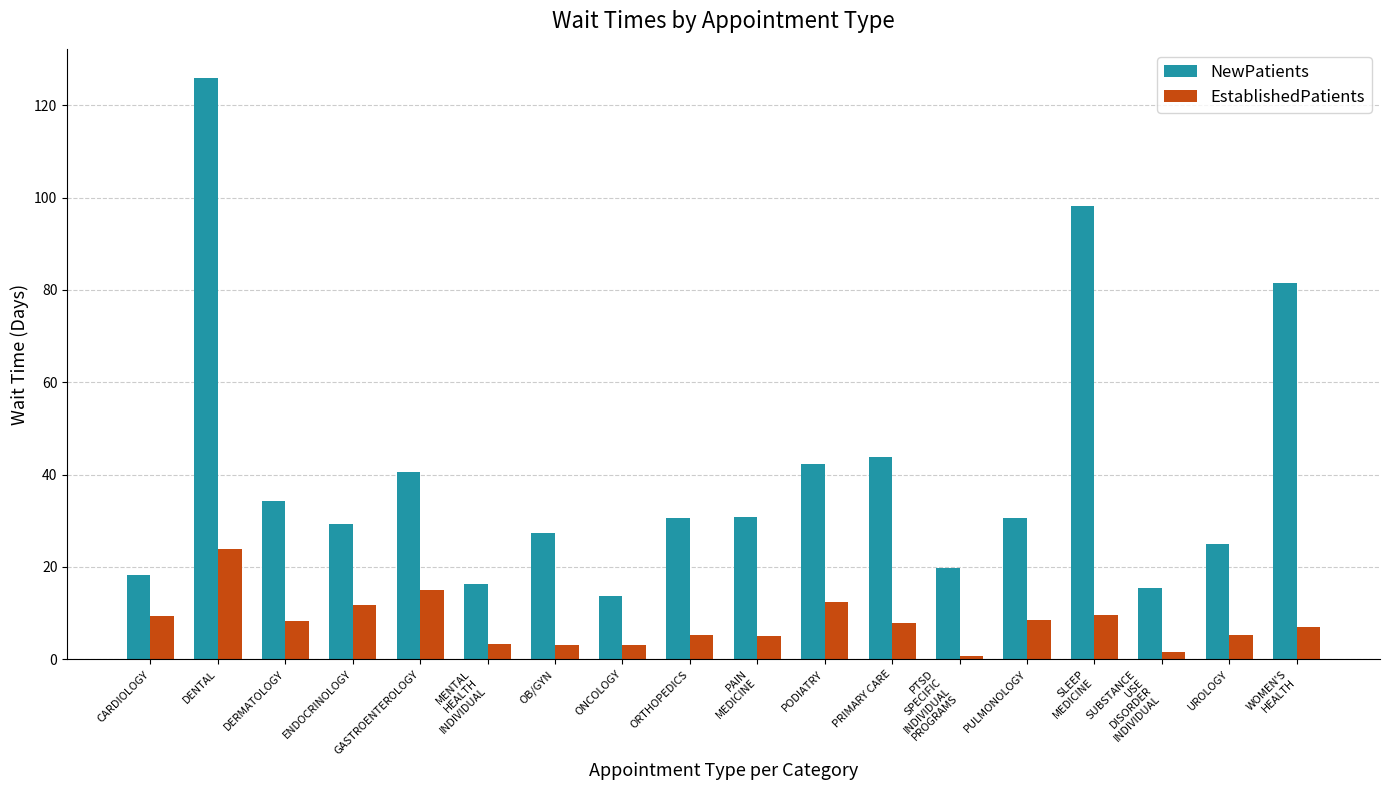

What are all the series names shown in the legend?

NewPatients, EstablishedPatients